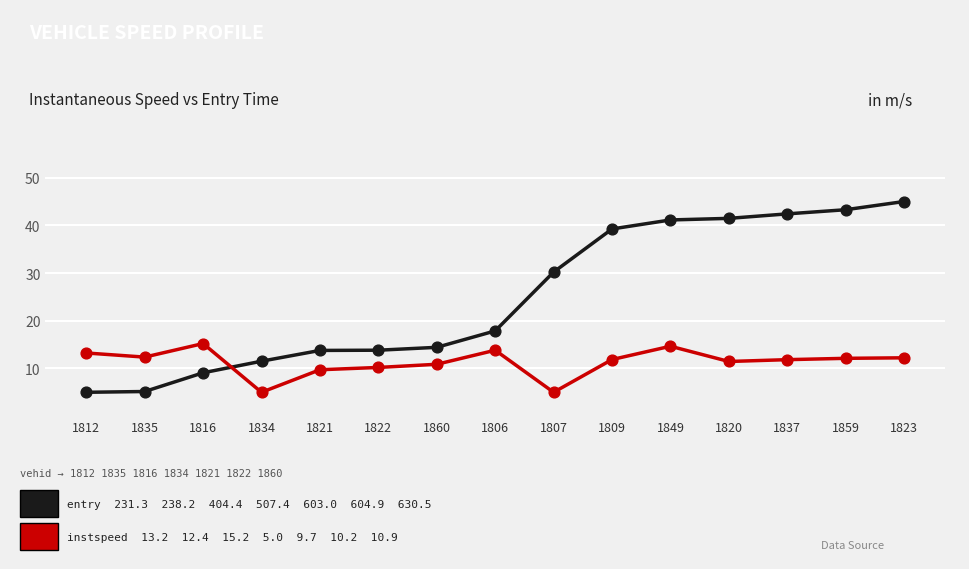

At which category is the sum across all series the highest?

1823